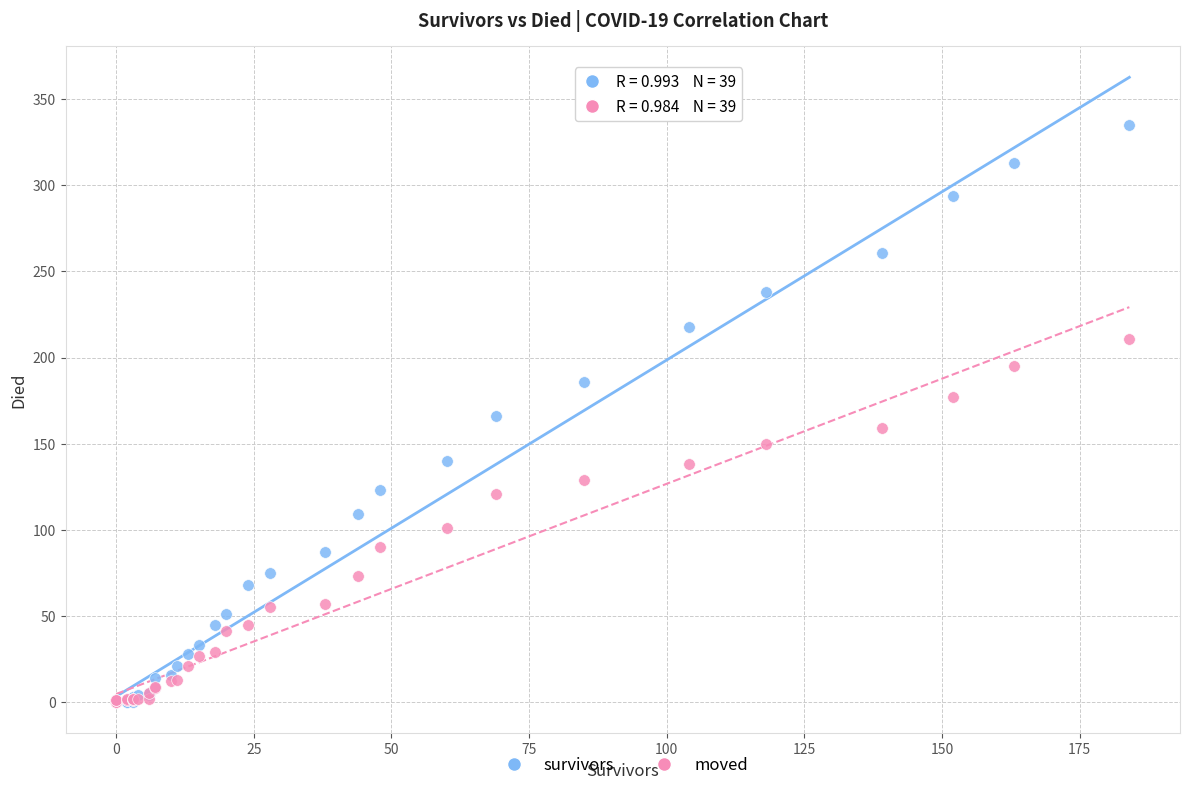

Which series has the widest spread of Y values?

survivors